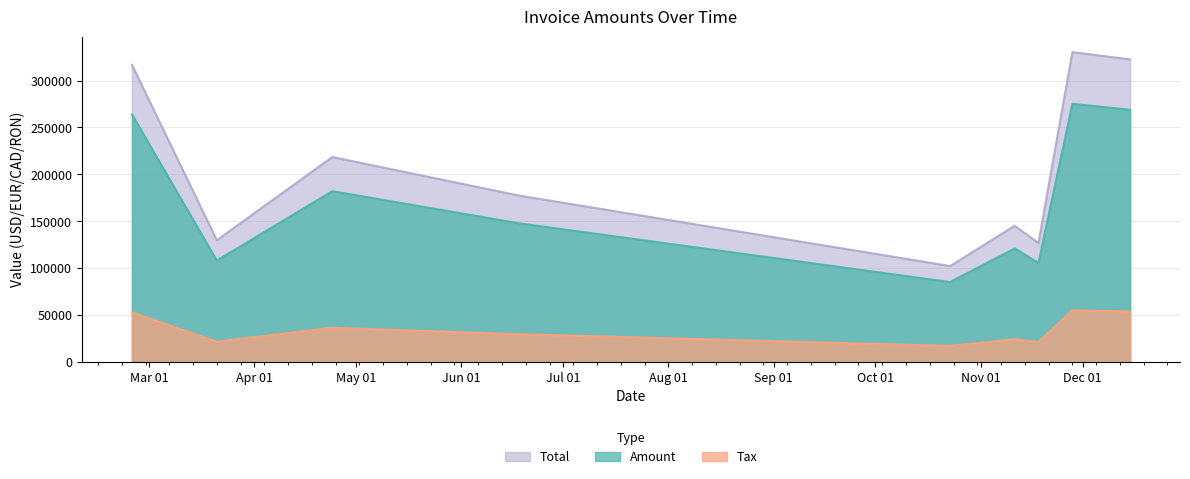

Reading left to right, transcribe all the data shown in this chart.

Amount: 263902.0	108128.0	182077.0	147833.0	85206.0	121003.0	105680.0	275260.0	268825.0
Tax: 52780.4	21625.6	36415.4	29566.6	17041.2	24200.6	21136.0	55052.0	53765.0
Total: 316682.0	129754.0	218492.0	177400.0	102247.0	145204.0	126816.0	330312.0	322590.0